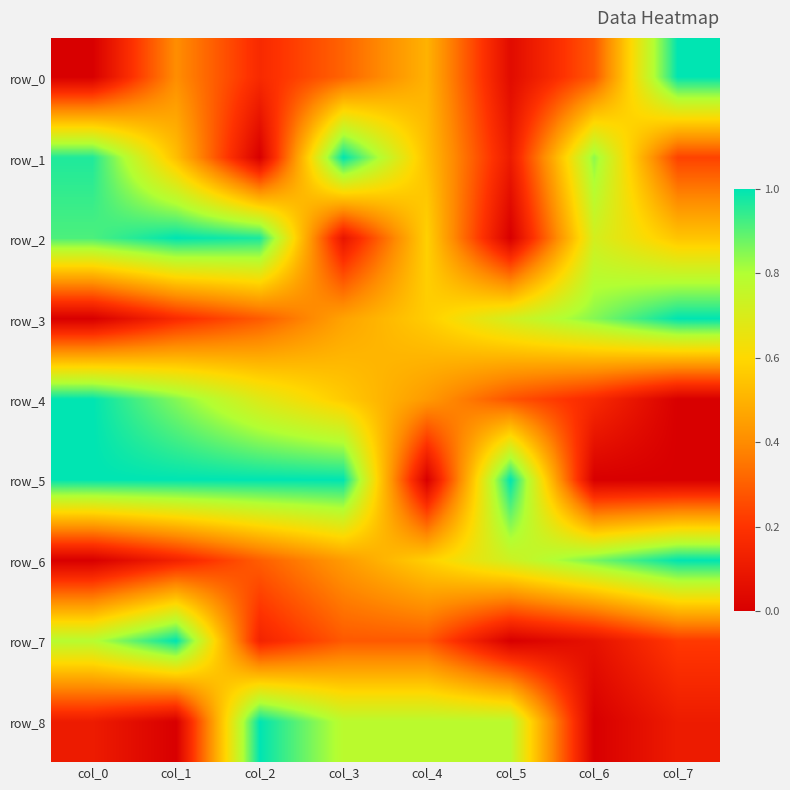

What is the maximum value for row_2?

1.0